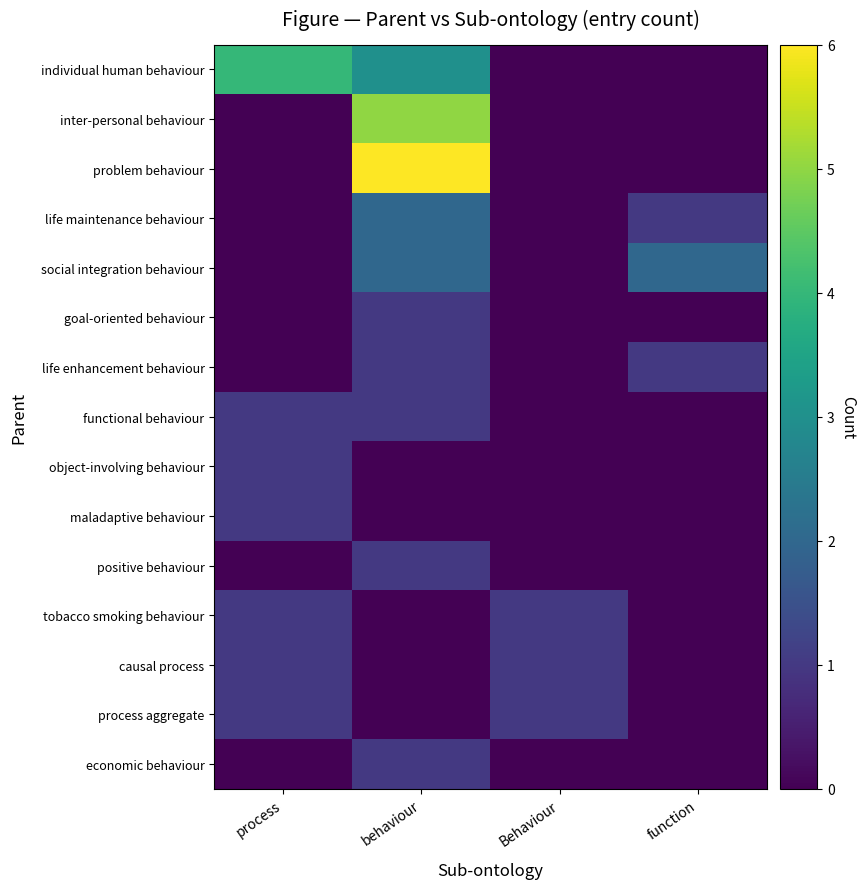

List the series in order of their peak value, highest first.

problem behaviour, inter-personal behaviour, individual human behaviour, life maintenance behaviour, social integration behaviour, goal-oriented behaviour, life enhancement behaviour, functional behaviour, object-involving behaviour, maladaptive behaviour, positive behaviour, tobacco smoking behaviour, causal process, process aggregate, economic behaviour